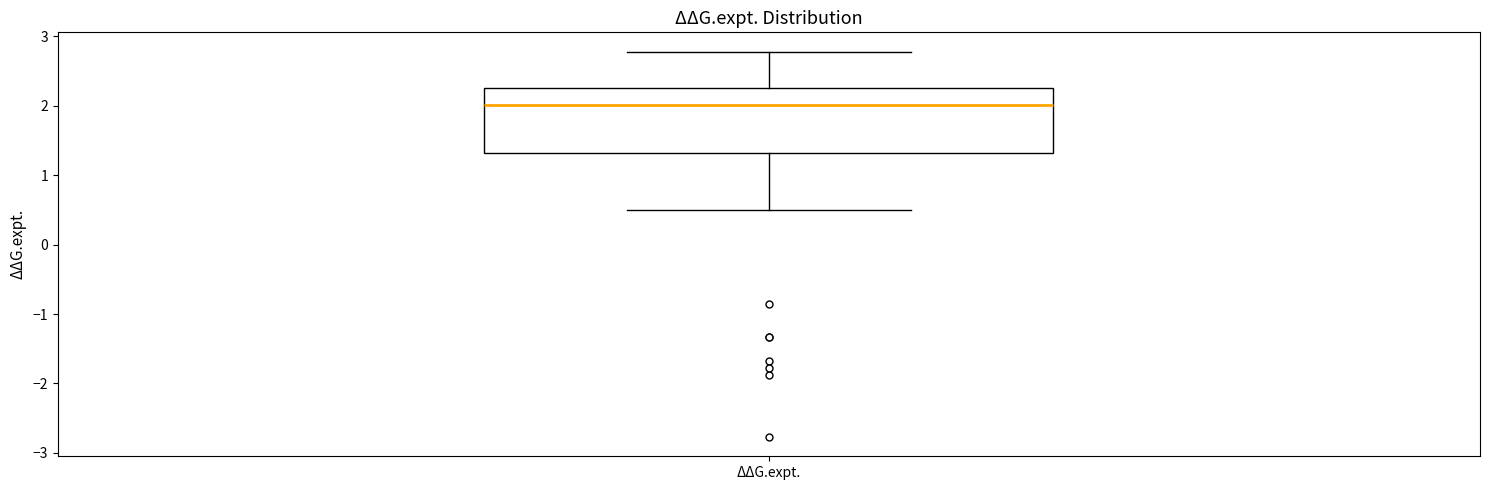

Read this box plot against the y-axis: the position of the median line, the range covered by the box, and the ends of both whiskers. The values are not printed on the chart, so give them approximately, as read against the axis.

median 2.0, box 1.3 to 2.3, whiskers 0.5 to 2.8